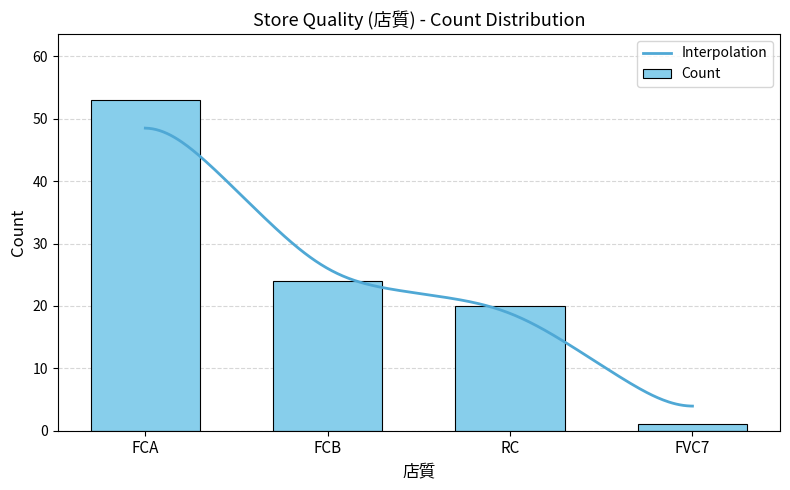

How many bars are there in total?

4